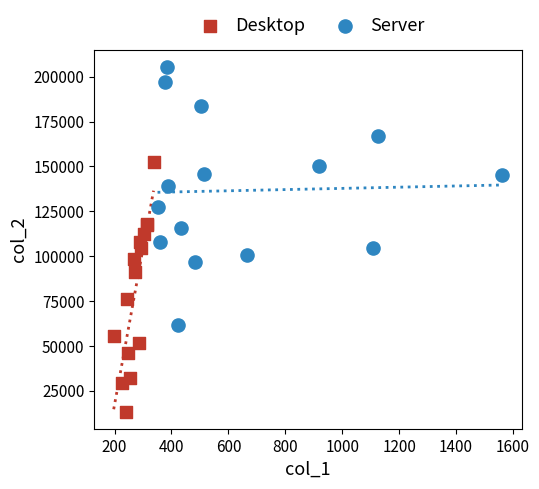

Which series reaches the maximum Y coordinate?

Server